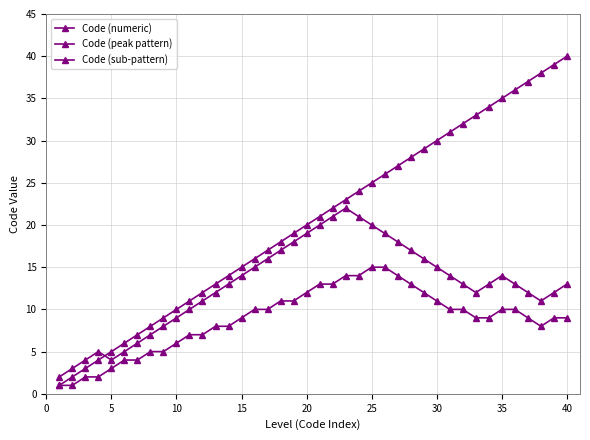

How many categories are shown in the chart?

40